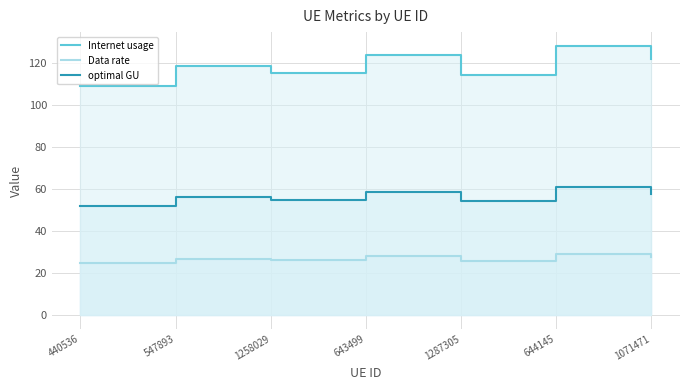

What is the difference between the second highest and second lowest values in the optimal GU series?

4.5